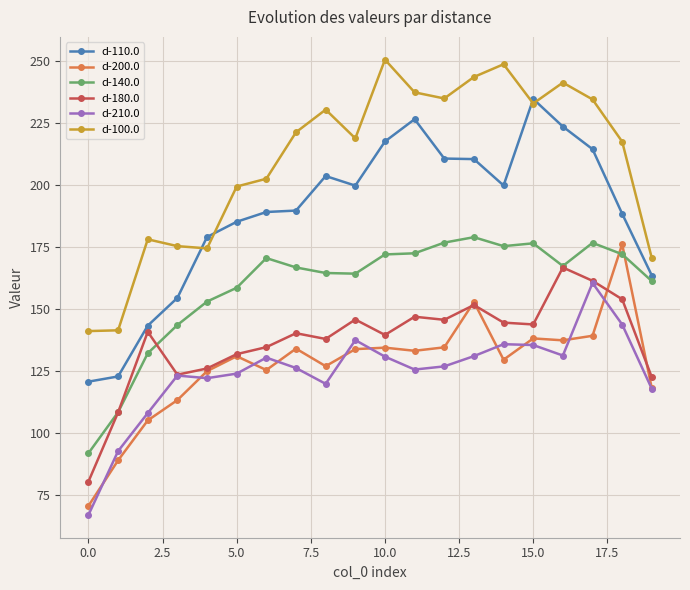

What is the value of the d-210.0 point at the 14th from the left?

131.1